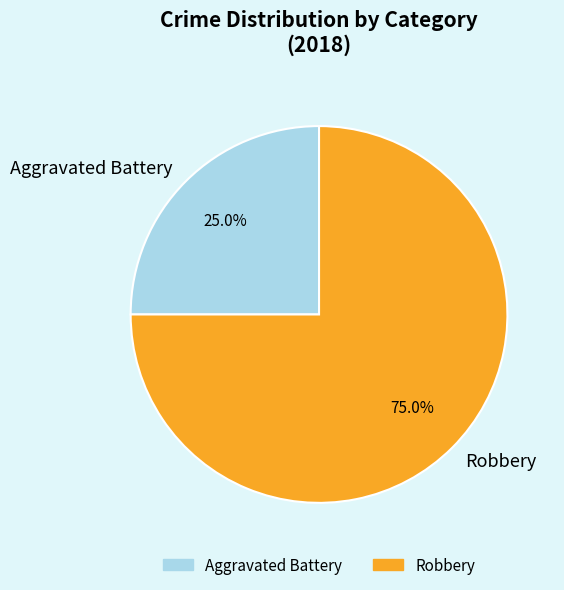

Rank the categories by value from highest to lowest.

Robbery, Aggravated Battery